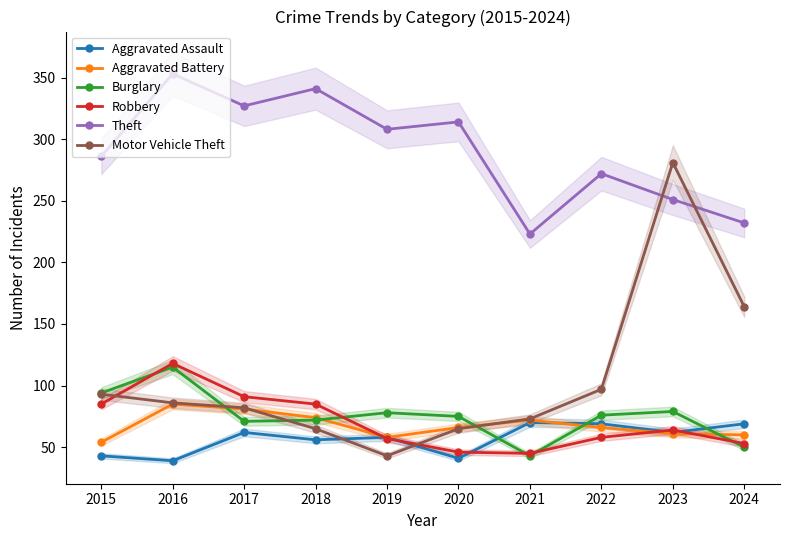

What is the difference between the Burglary values at 2020 and 2024?

25